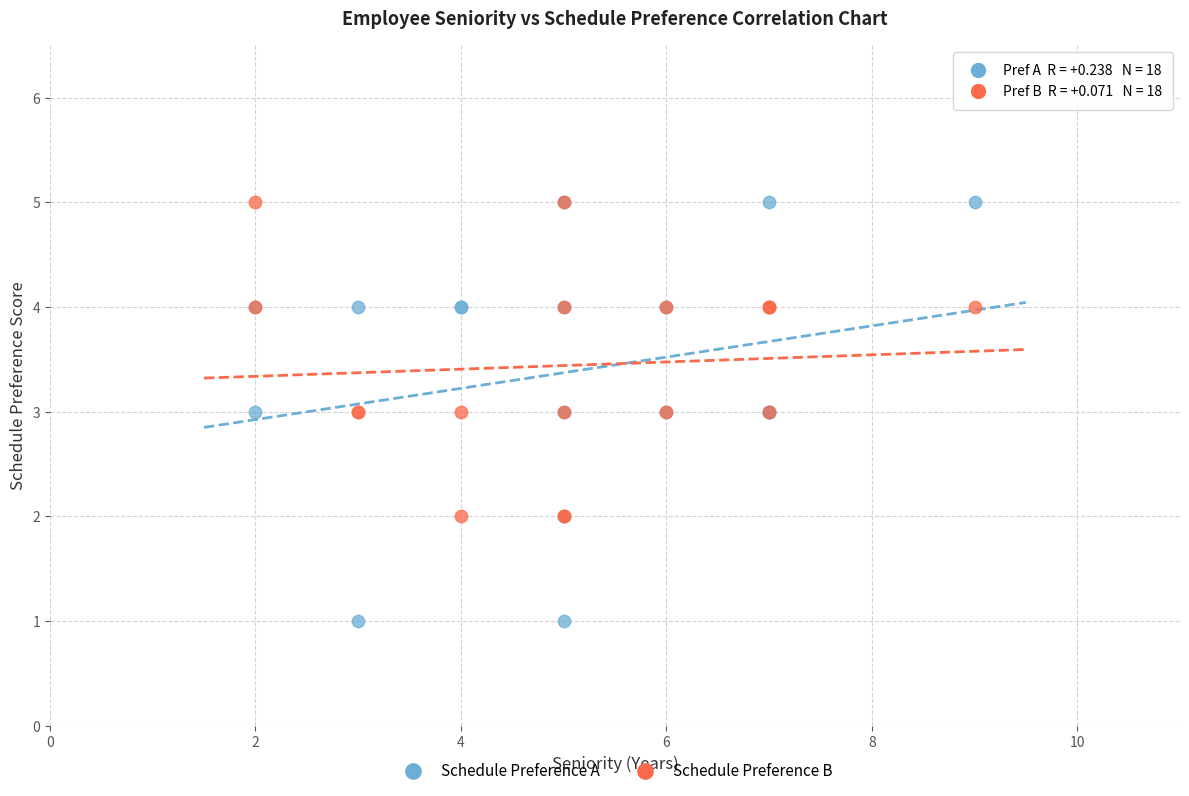

Which series reaches the minimum Y coordinate?

Schedule Preference A